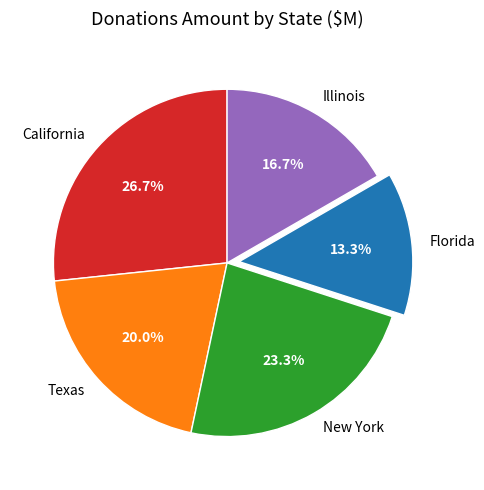

How many segments does this pie chart have?

5